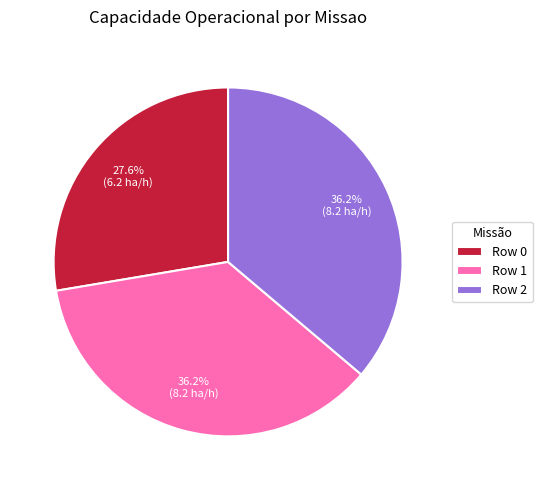

To the nearest percent, what portion does Row 1 represent?

36%